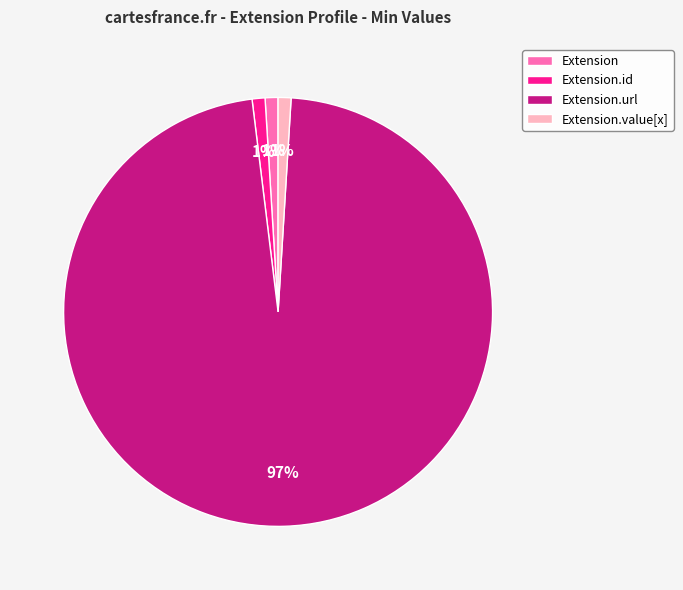

Is there any slice that represents more than half of the pie?

Yes